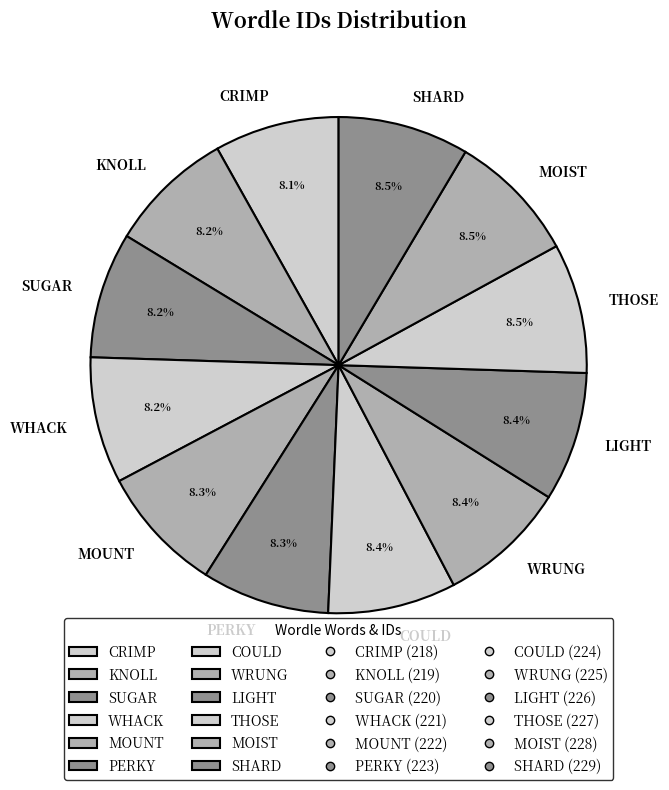

What portion of the pie excludes WRUNG?

91.6%